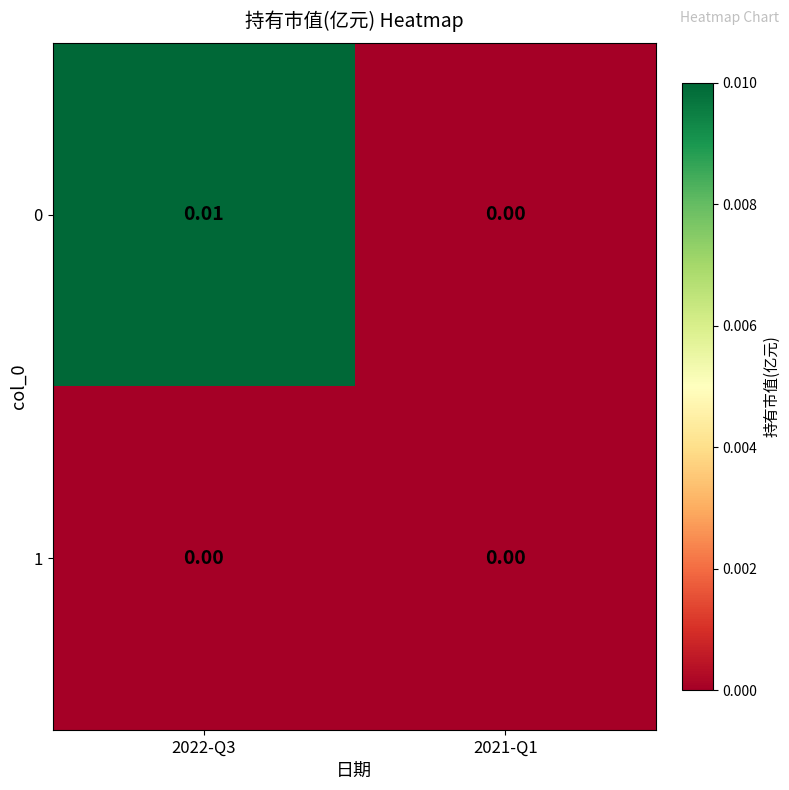

Is the value of 0 at 2022-Q3 greater than the value of 1 at 2022-Q3?

Yes